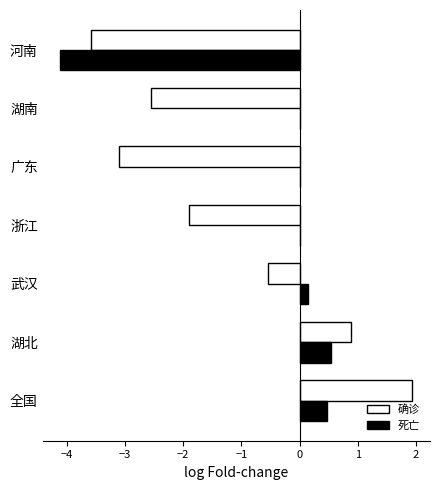

Is it true that 死亡 equals 0.2 at 全国?

False